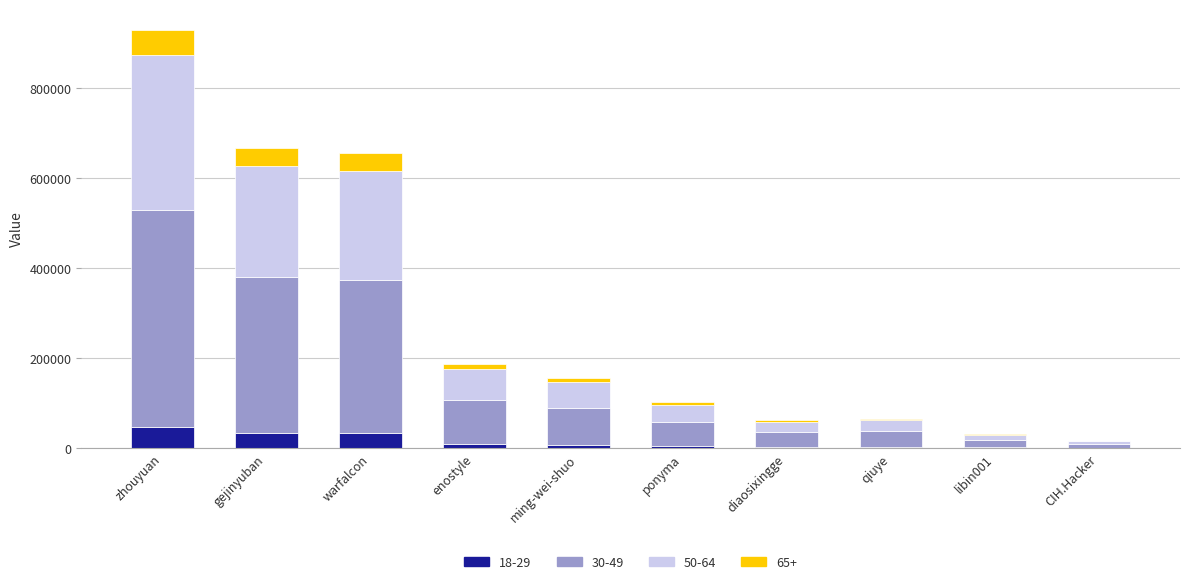

Does the chart contain stacked bars?

Yes